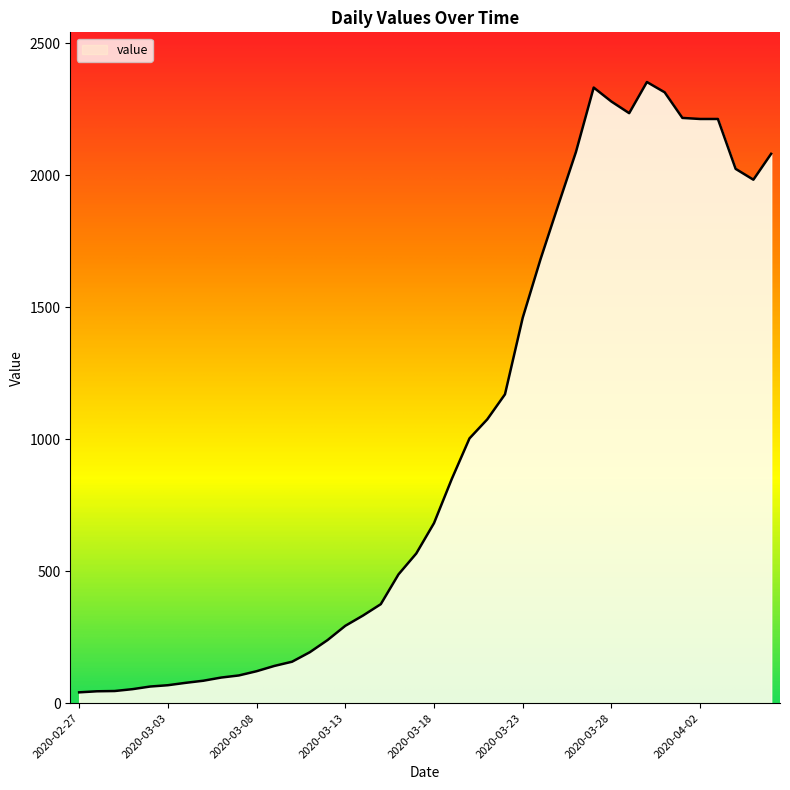

What is the average value?

993